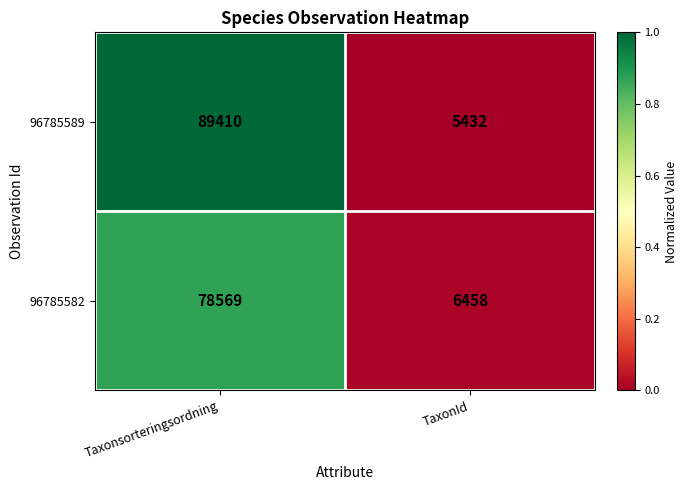

List the series in order of their peak value, lowest first.

96785582, 96785589